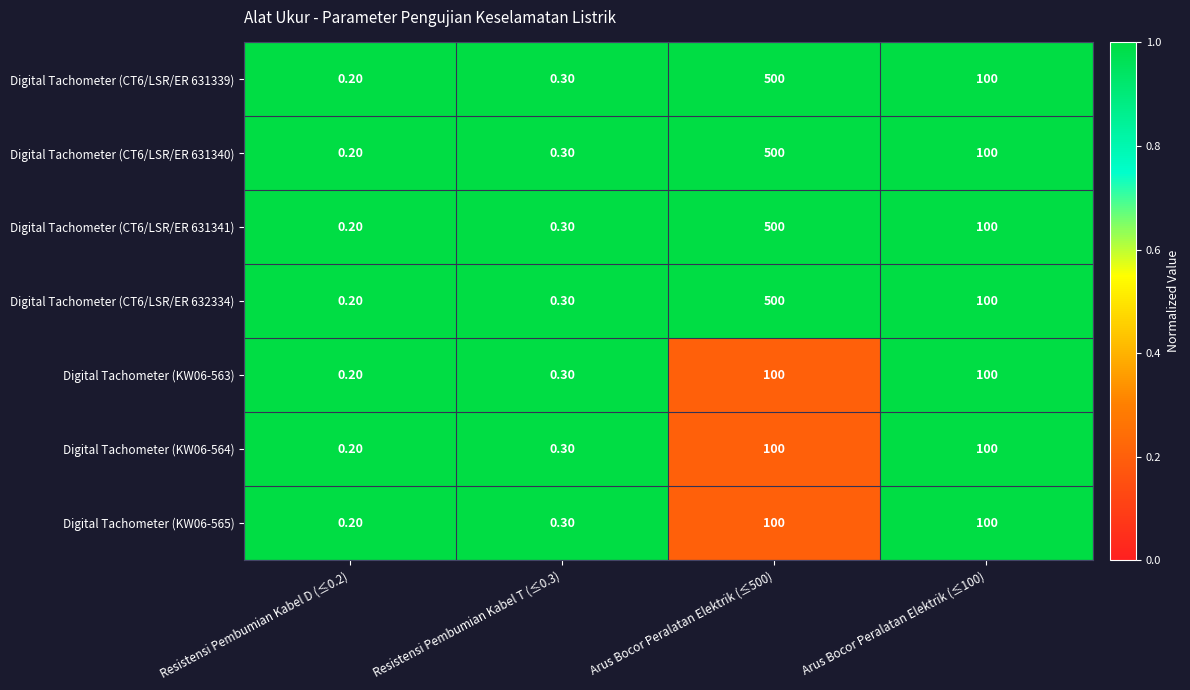

At which category is the sum across all series the highest?

Arus Bocor Peralatan Elektrik (≤500)